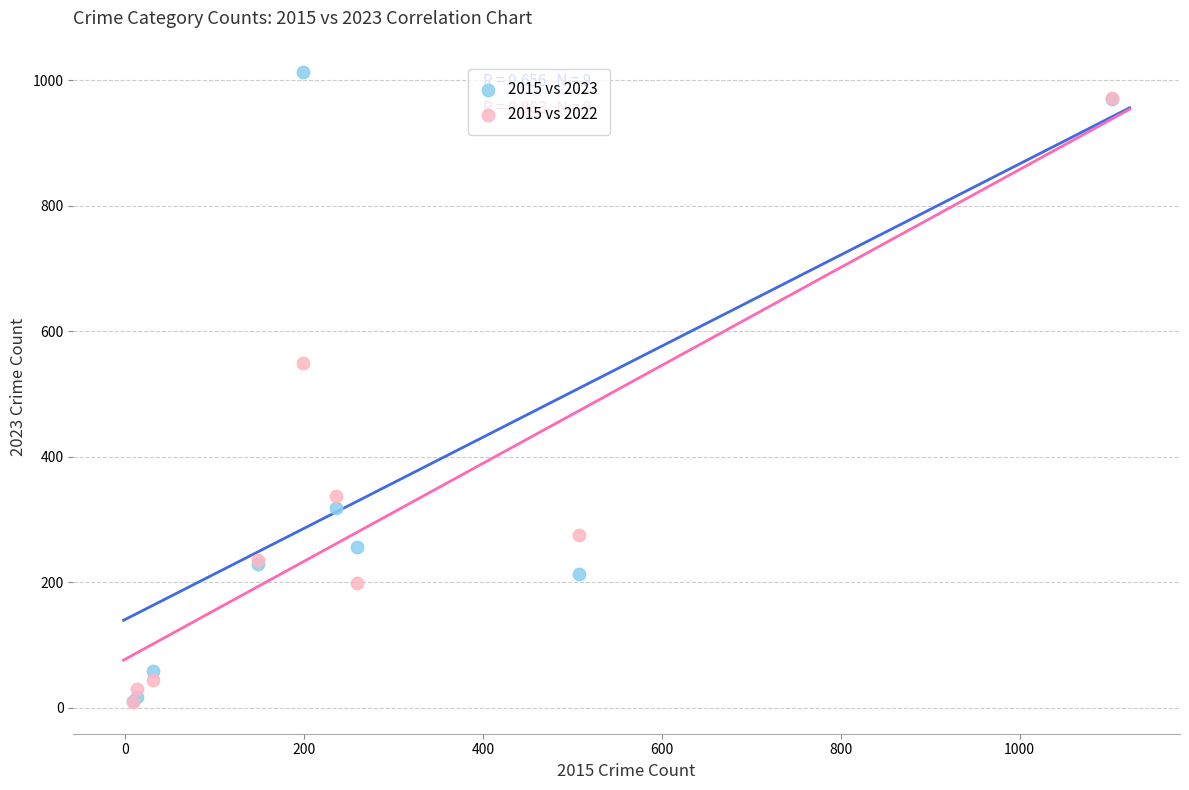

What are all the series names shown in the legend?

2015 vs 2023, 2015 vs 2022